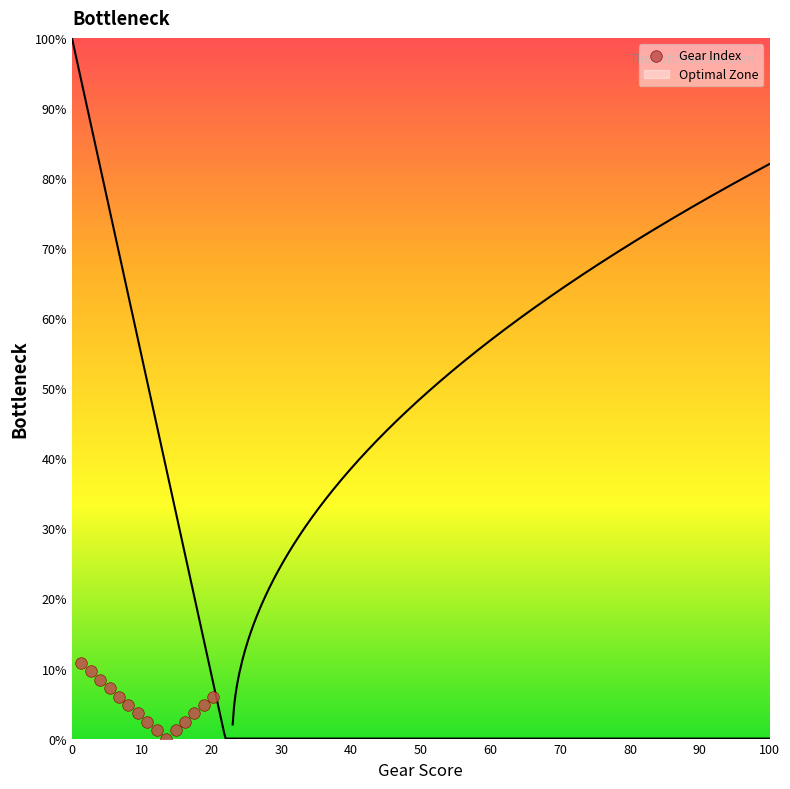

What is the range of X values (max minus min)?

18.9